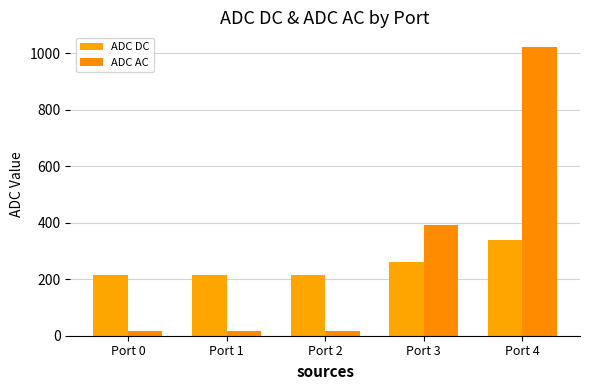

What is the smallest value displayed?

15.1